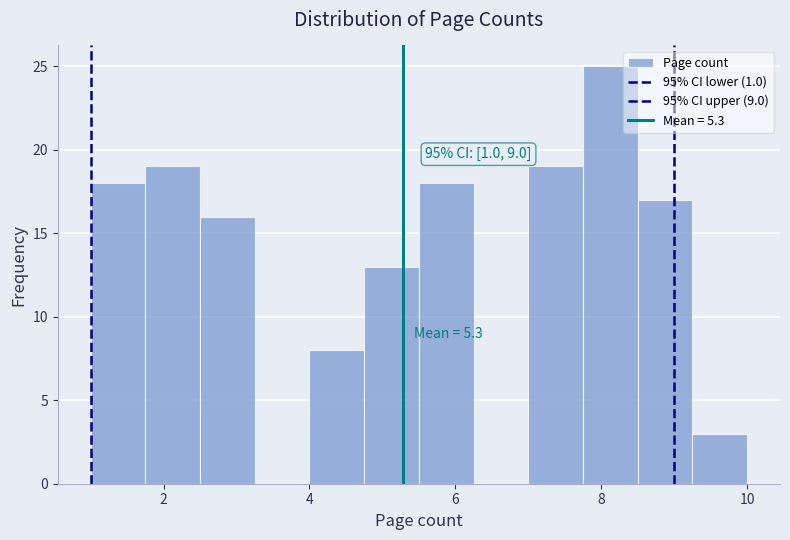

Read against the x-axis, roughly where is the centre of the tallest bar?

8.2